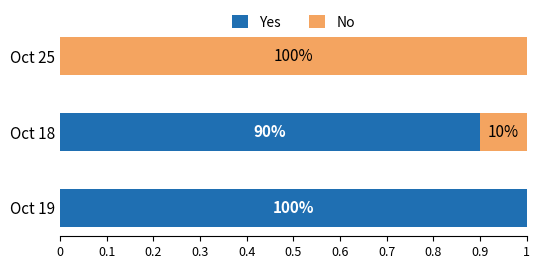

What are all the series names shown in the legend?

Yes, No